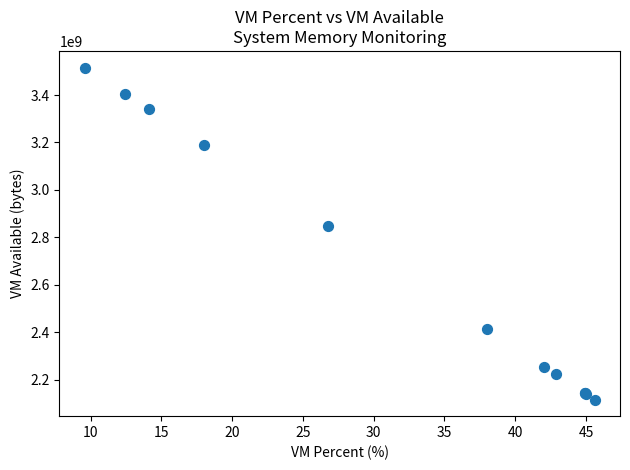

What Y value in the scatter plot is closest to 2816229376?

2848120832